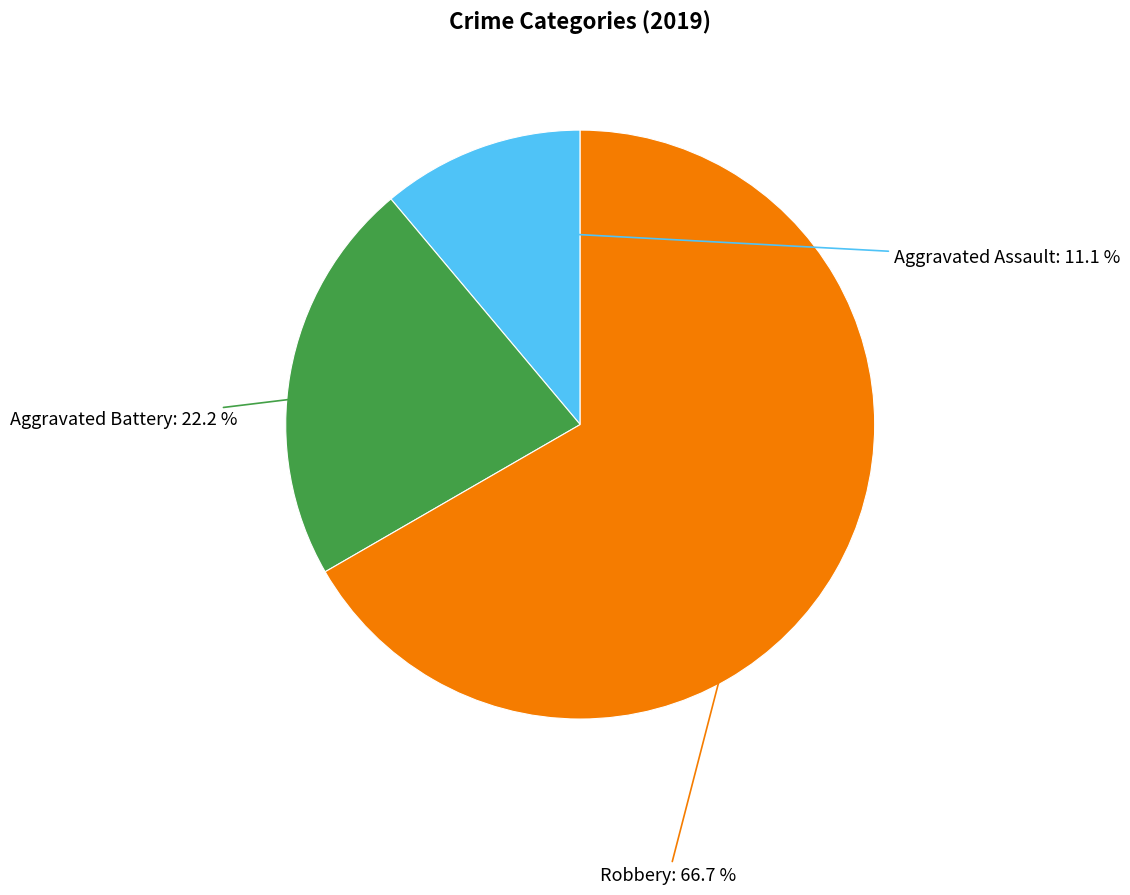

To the nearest percent, what is the difference between the Aggravated Battery and Robbery slice percentages?

44%